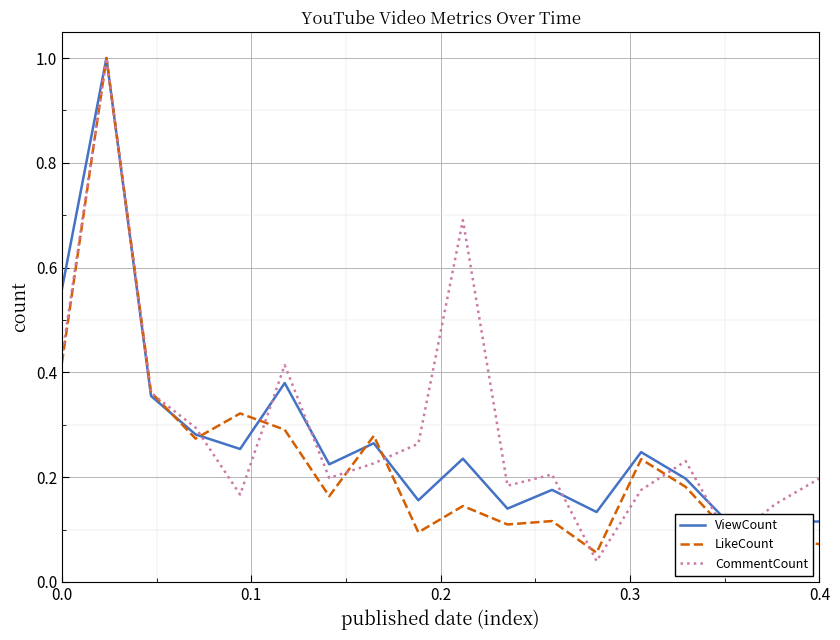

What is the value of the LikeCount point at the 8th from the left?

0.3